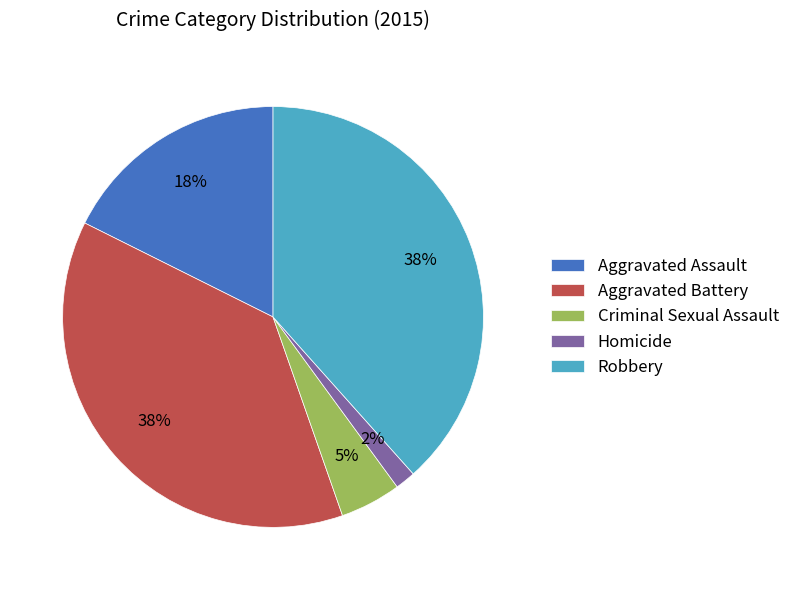

To the nearest percent, what is the difference between the Criminal Sexual Assault and Aggravated Battery slice percentages?

33%